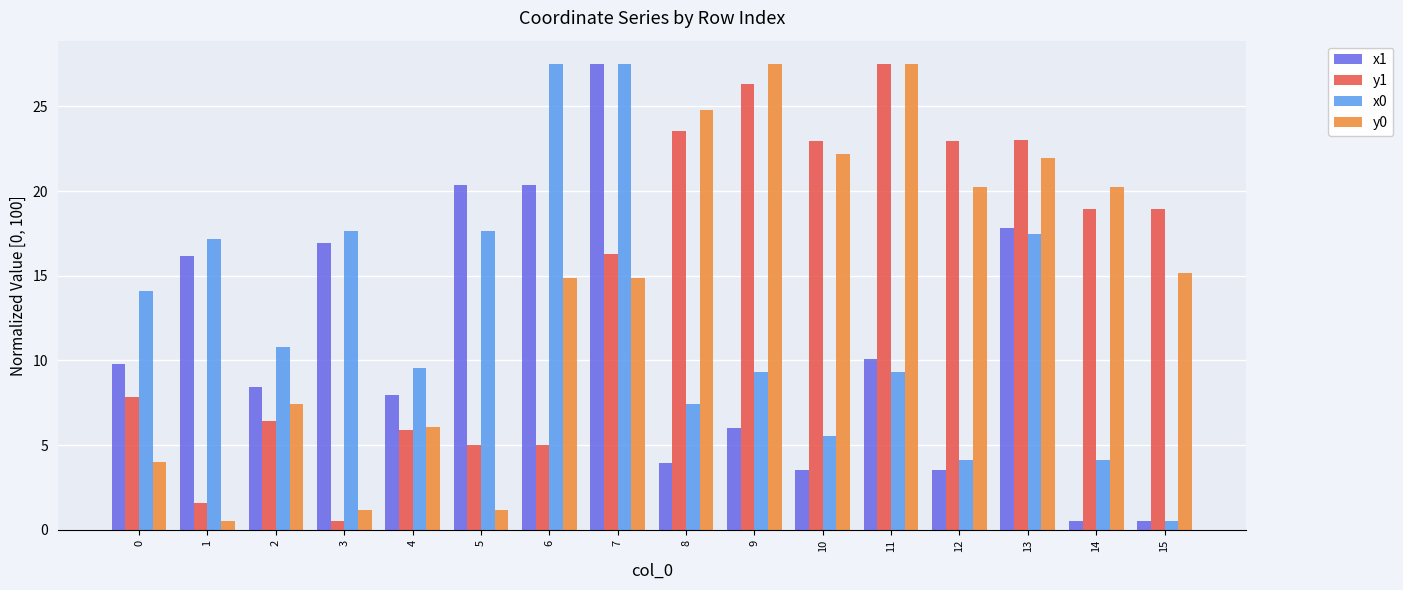

How many groups of bars are there?

16